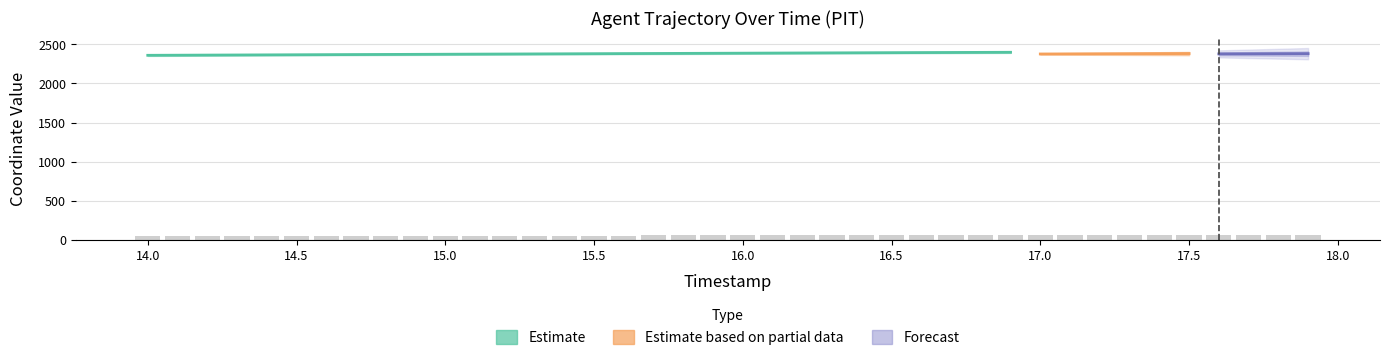

What is the difference between the second highest and minimum values?

11.0